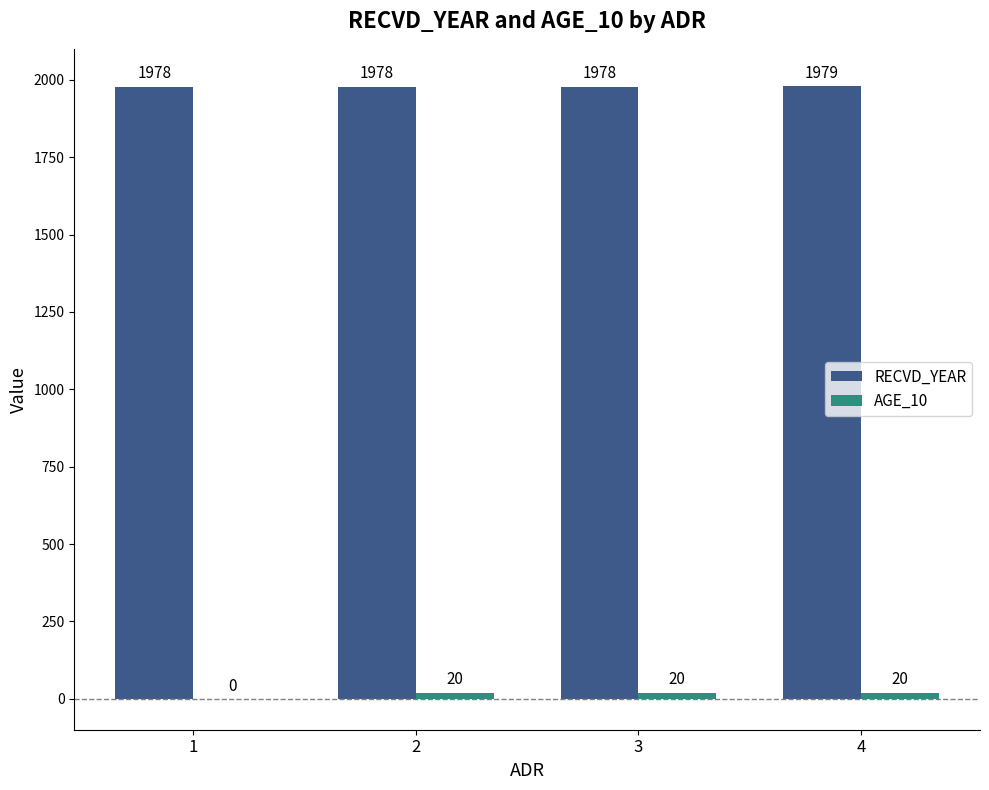

How many RECVD_YEAR values are between 1978 and 1979?

4